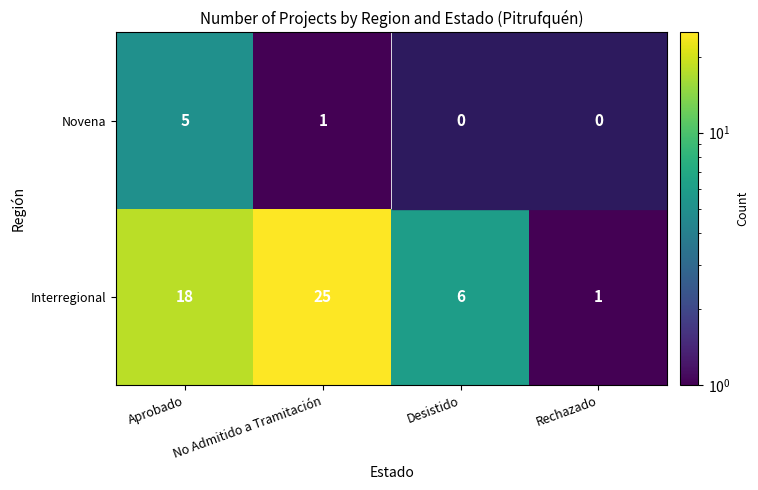

How many data points does each series have?

4